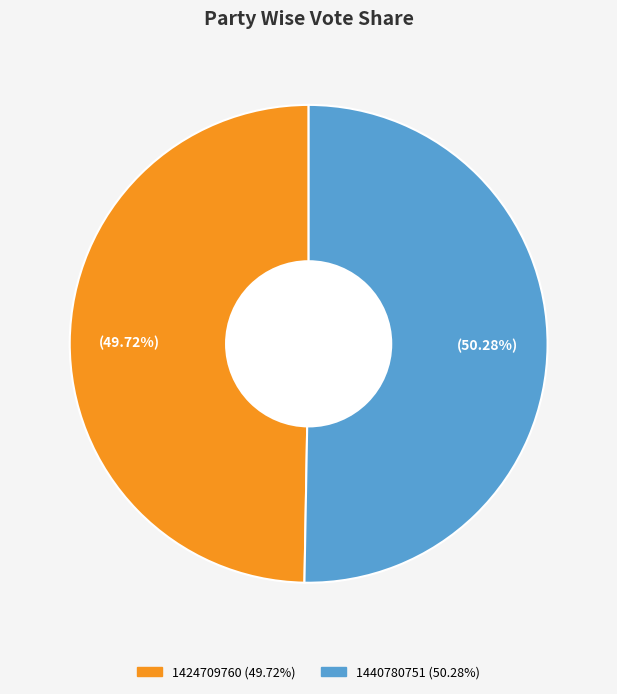

How many slices are in this pie chart?

2